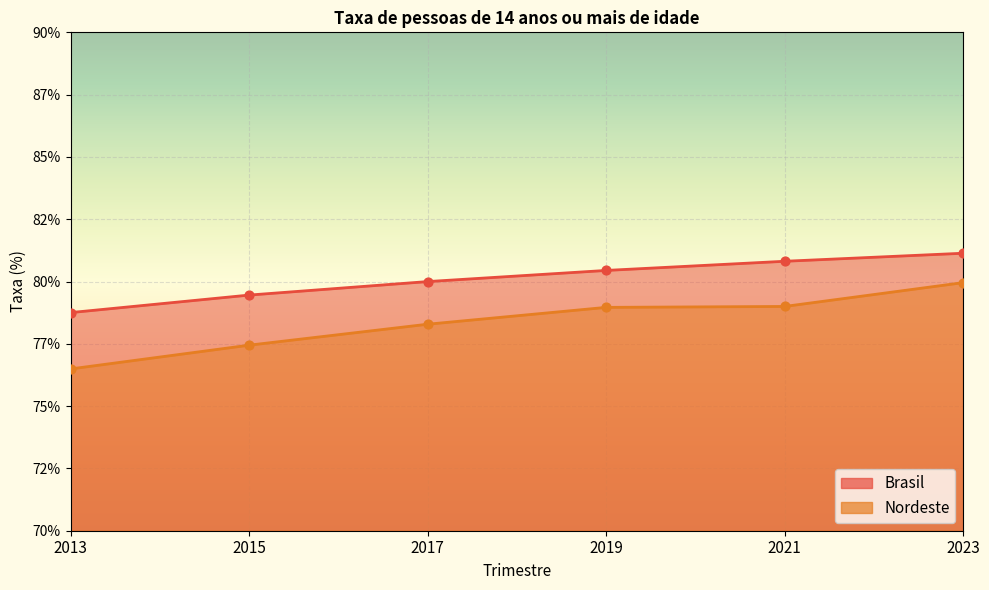

Which series contains the highest Y value?

Brasil